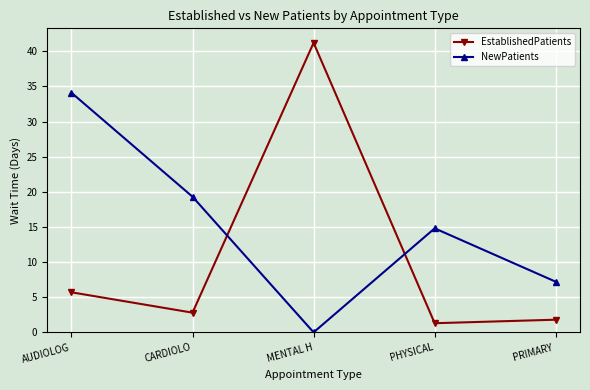

What is the sum of the NewPatients values at CARDIOLO and PRIMARY ?

26.5